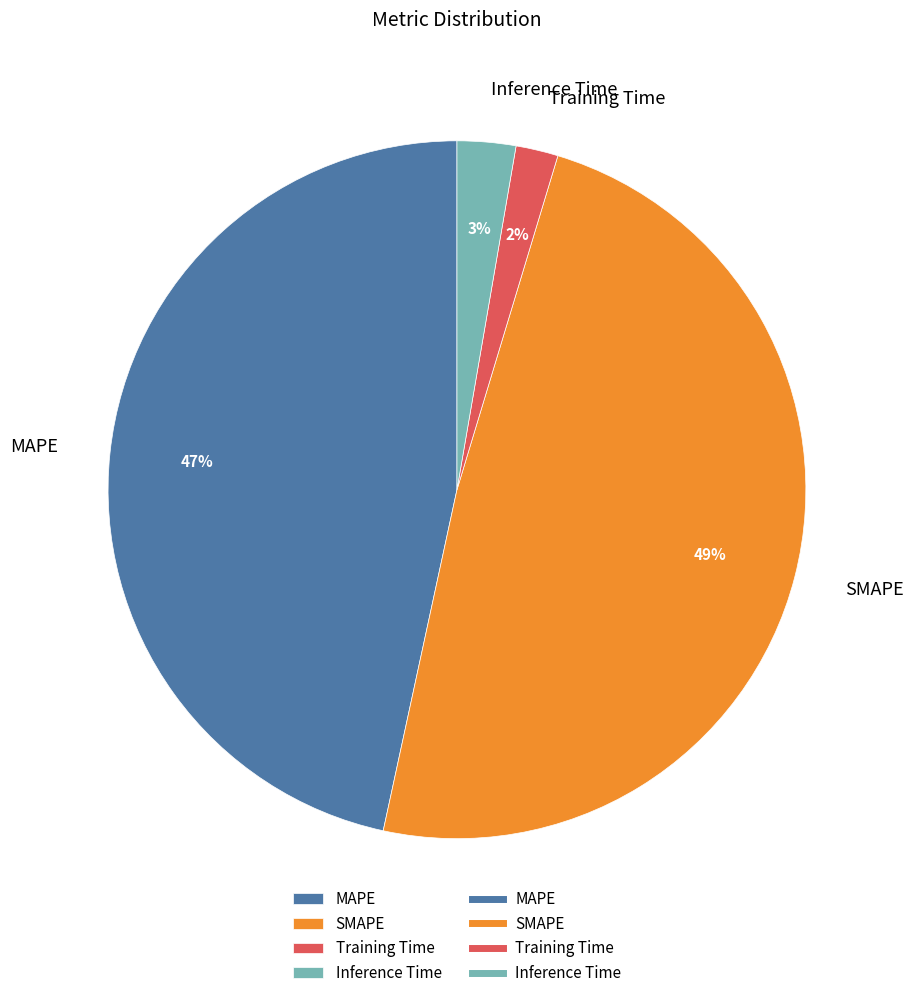

Is there a majority slice in this chart?

No